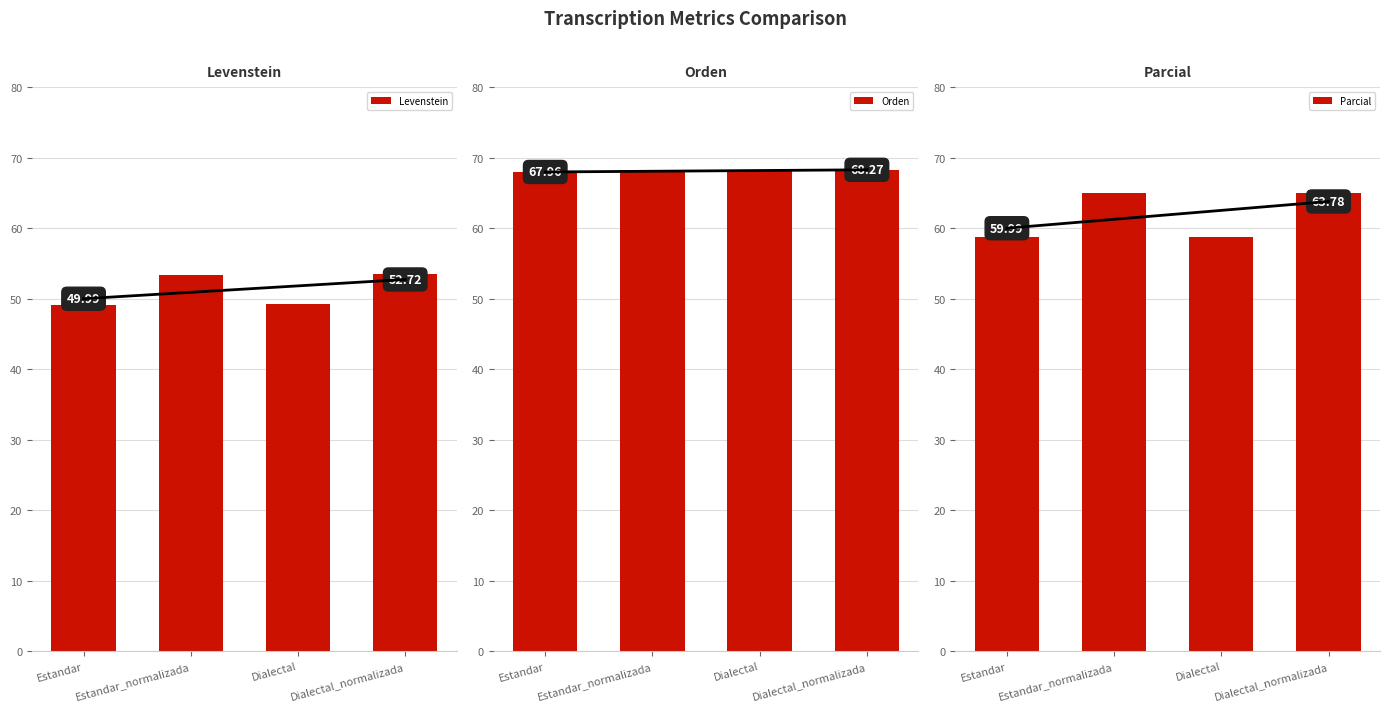

True or false: Levenstein has a value of 49.3 at Dialectal.

True